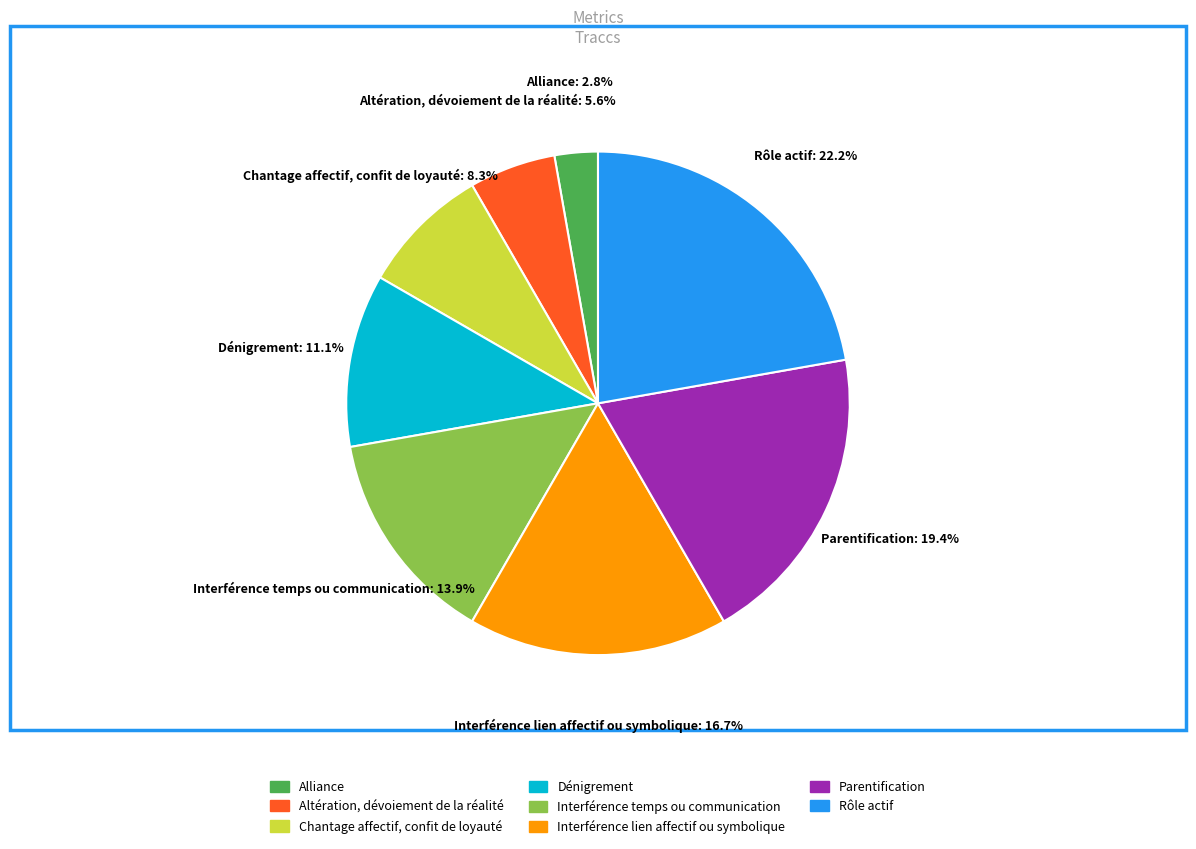

Is there any slice that represents more than half of the pie?

No